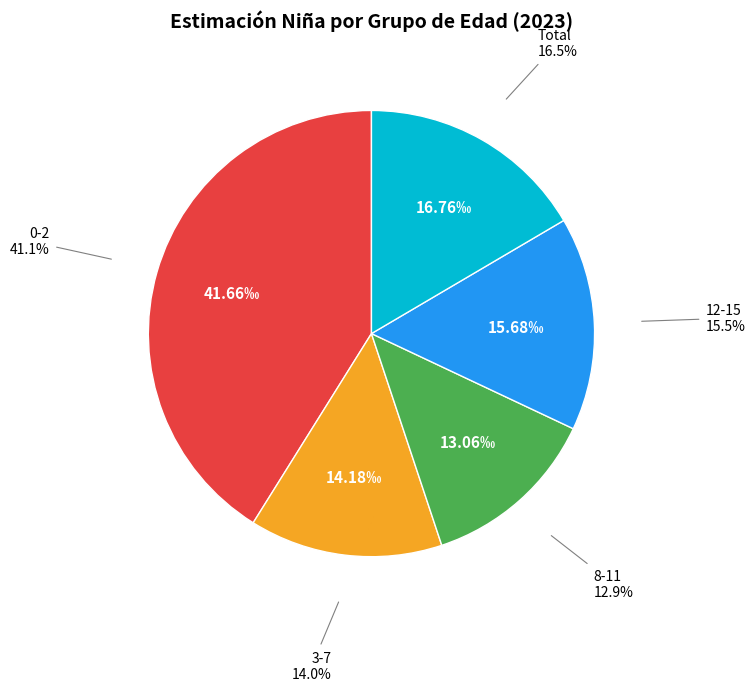

What is the total percentage of 12-15 and 3-7?

29.5%